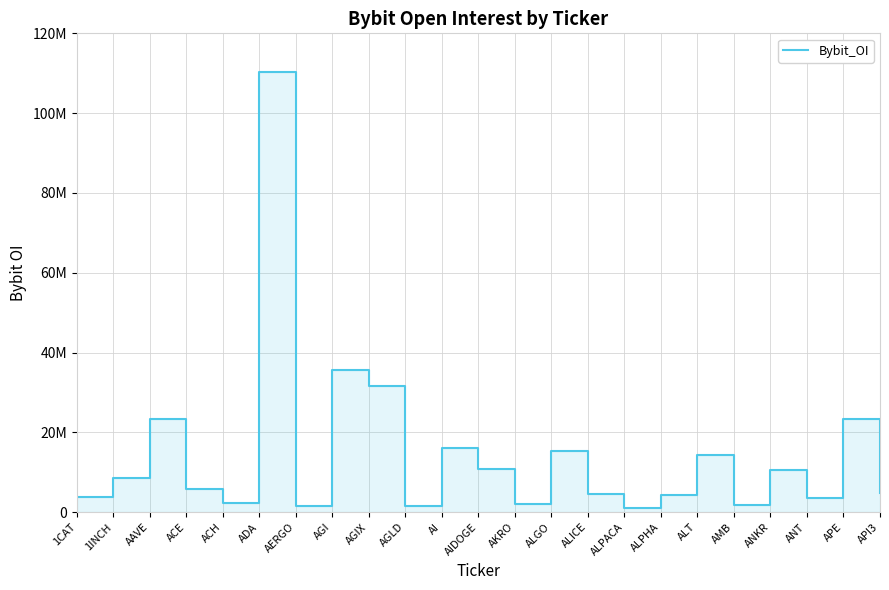

How many distinct data groups are displayed?

1